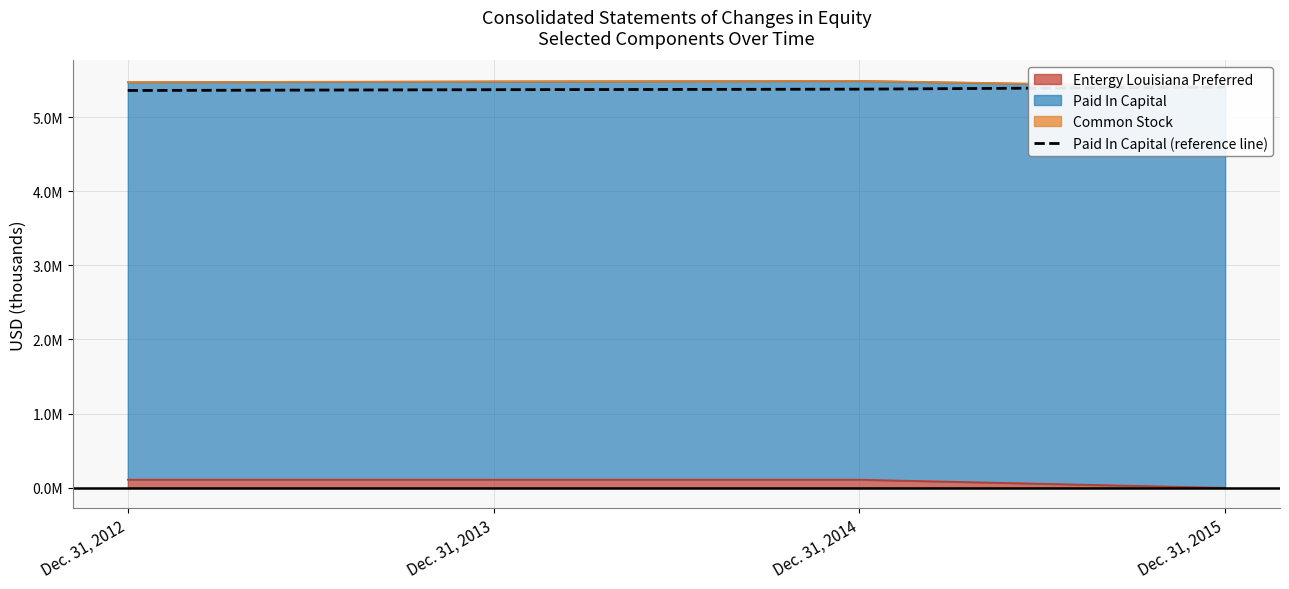

True or false: the data shows 5357852 at Dec. 31, 2012.

True